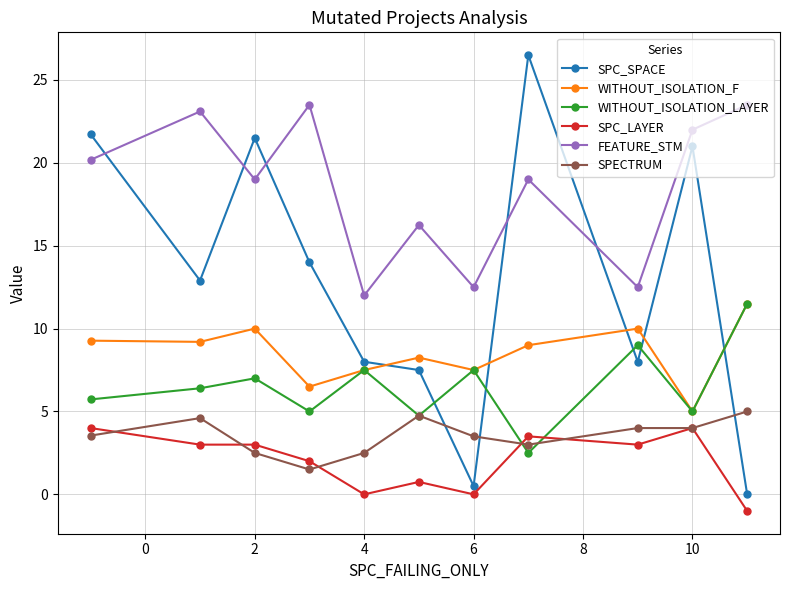

In WITHOUT_ISOLATION_F, how many points are lower than both neighbors (excluding endpoints)?

4